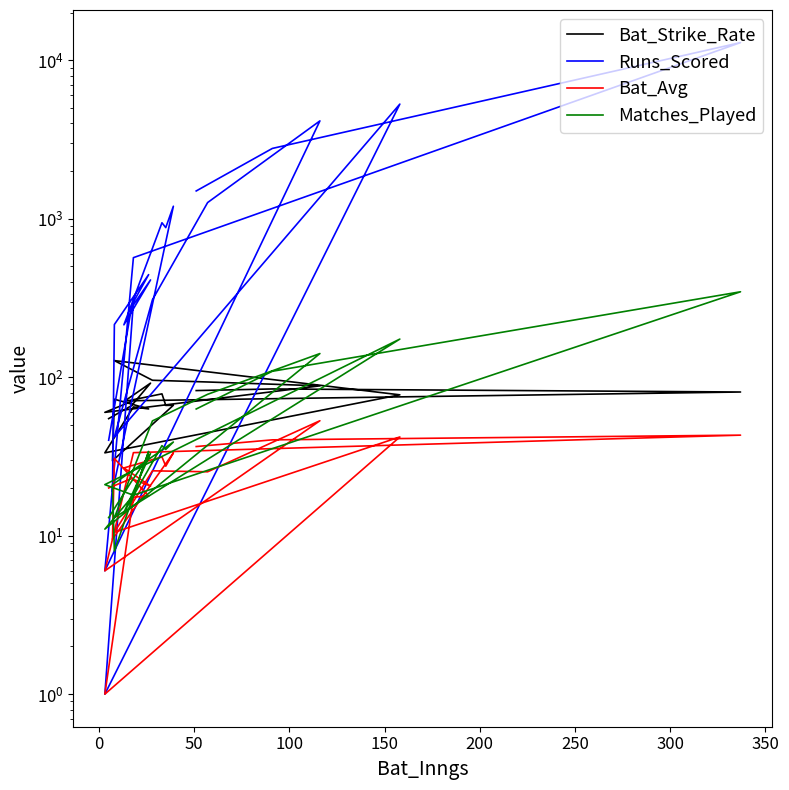

Which series has the largest range (max minus min)?

Runs_Scored